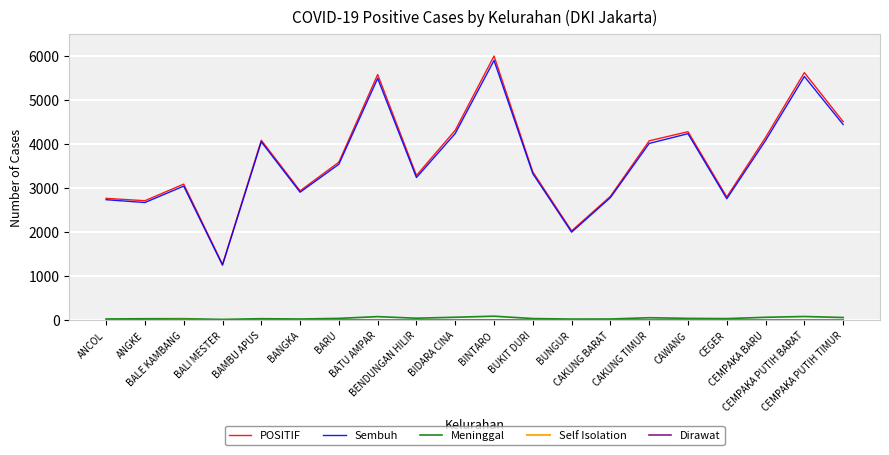

How many interior local peaks does the Sembuh series have?

6